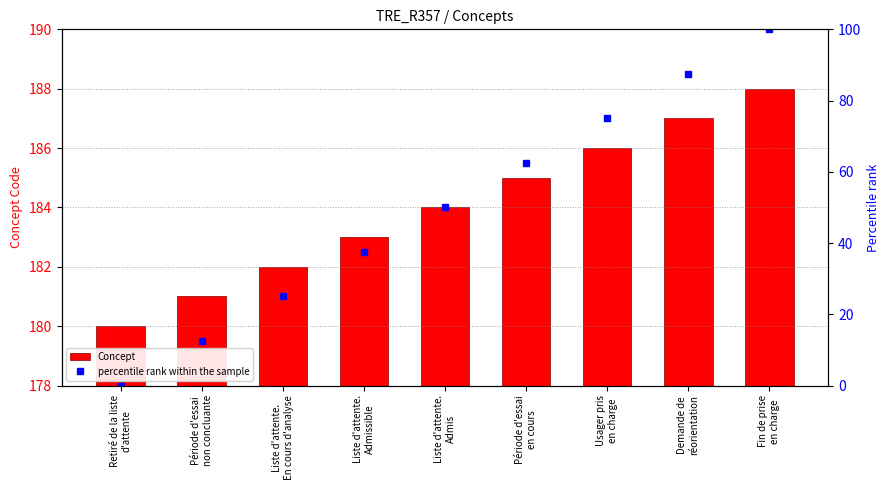

Is it true that percentile rank within the sample equals 110.4 at Période d'essai
en cours?

False